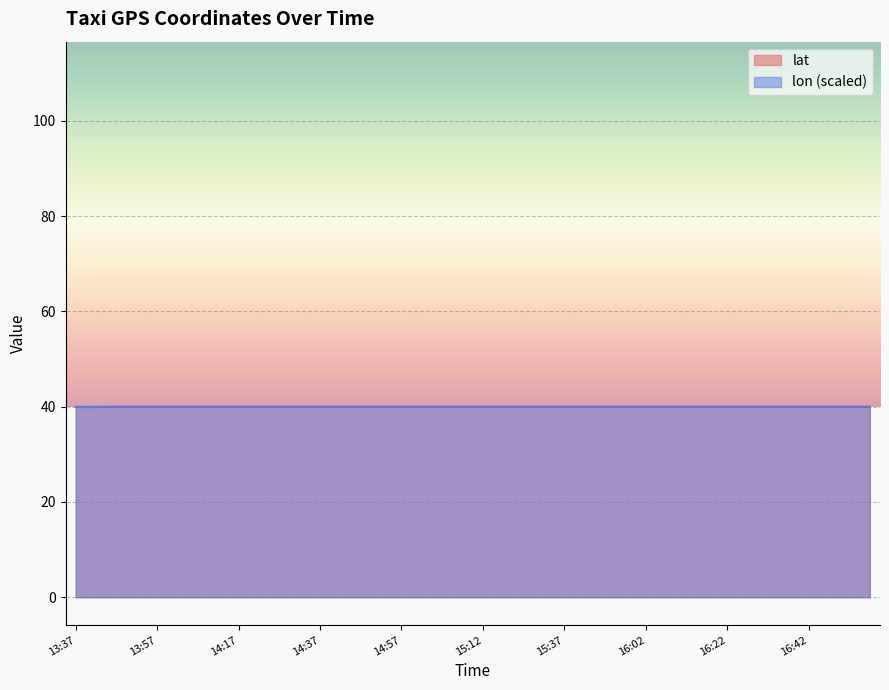

At which category does lon reach its first local valley?

14:47